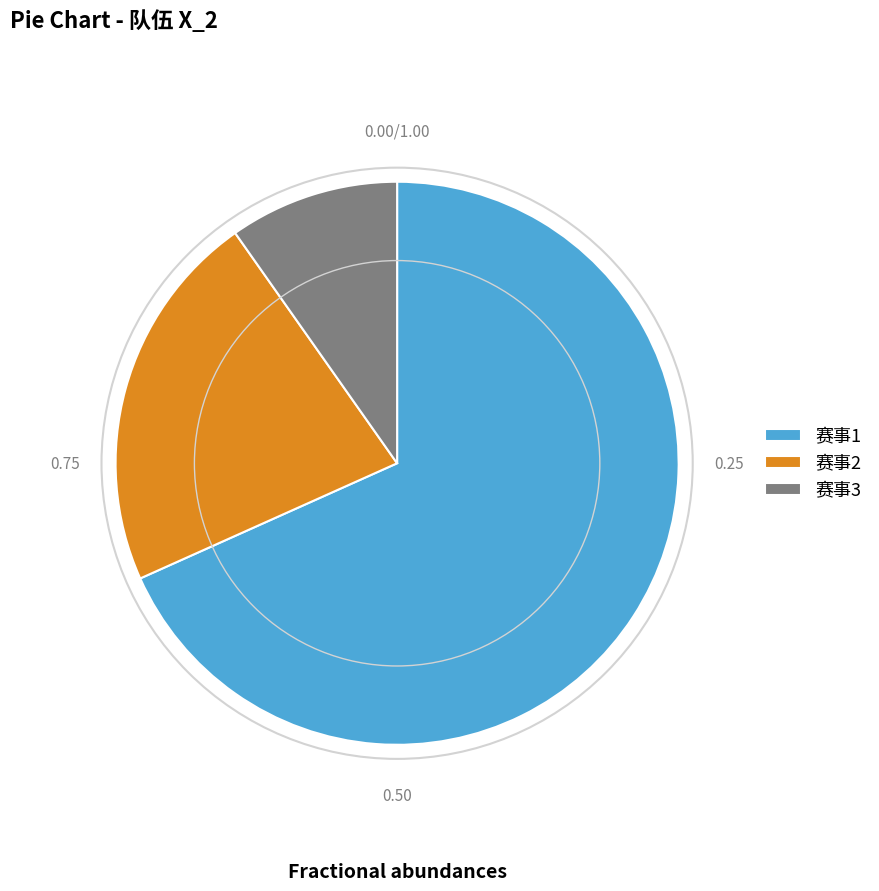

Count the number of slices in the pie.

3